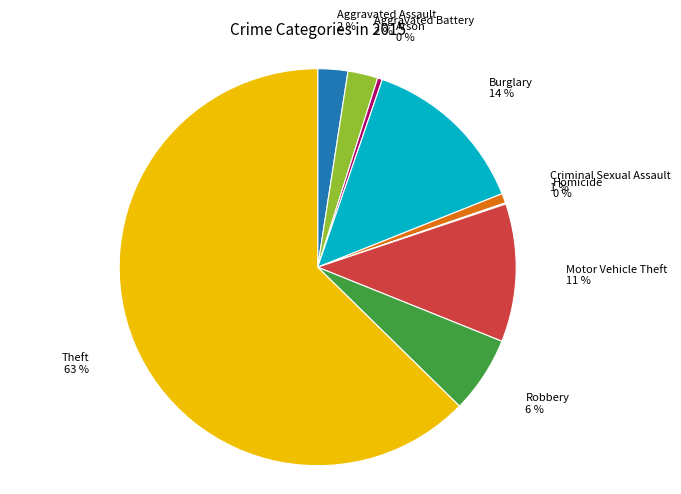

To the nearest percent, what is the average slice percentage?

11%